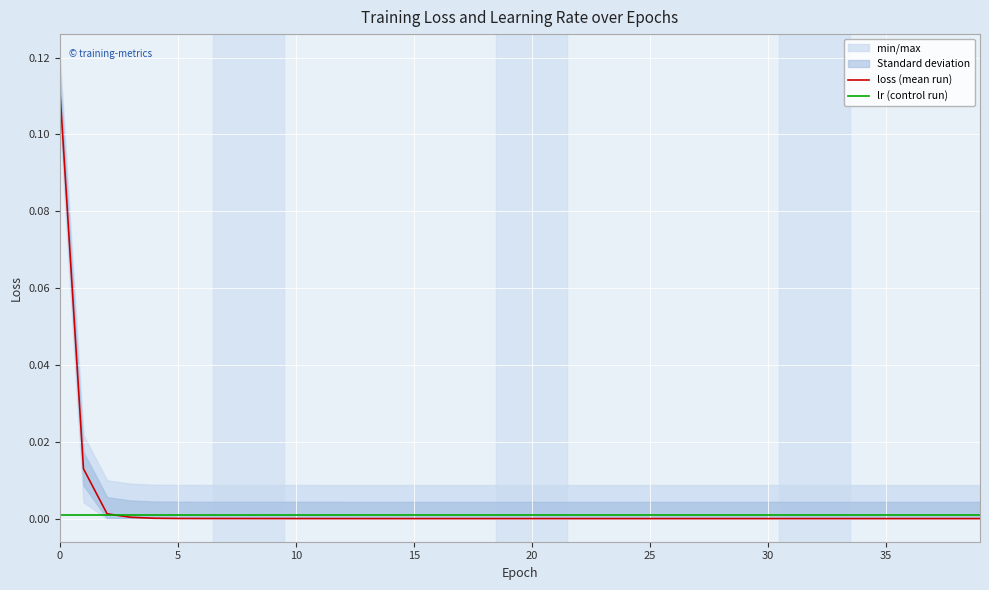

What is the sum of all loss (mean run) values?

0.1